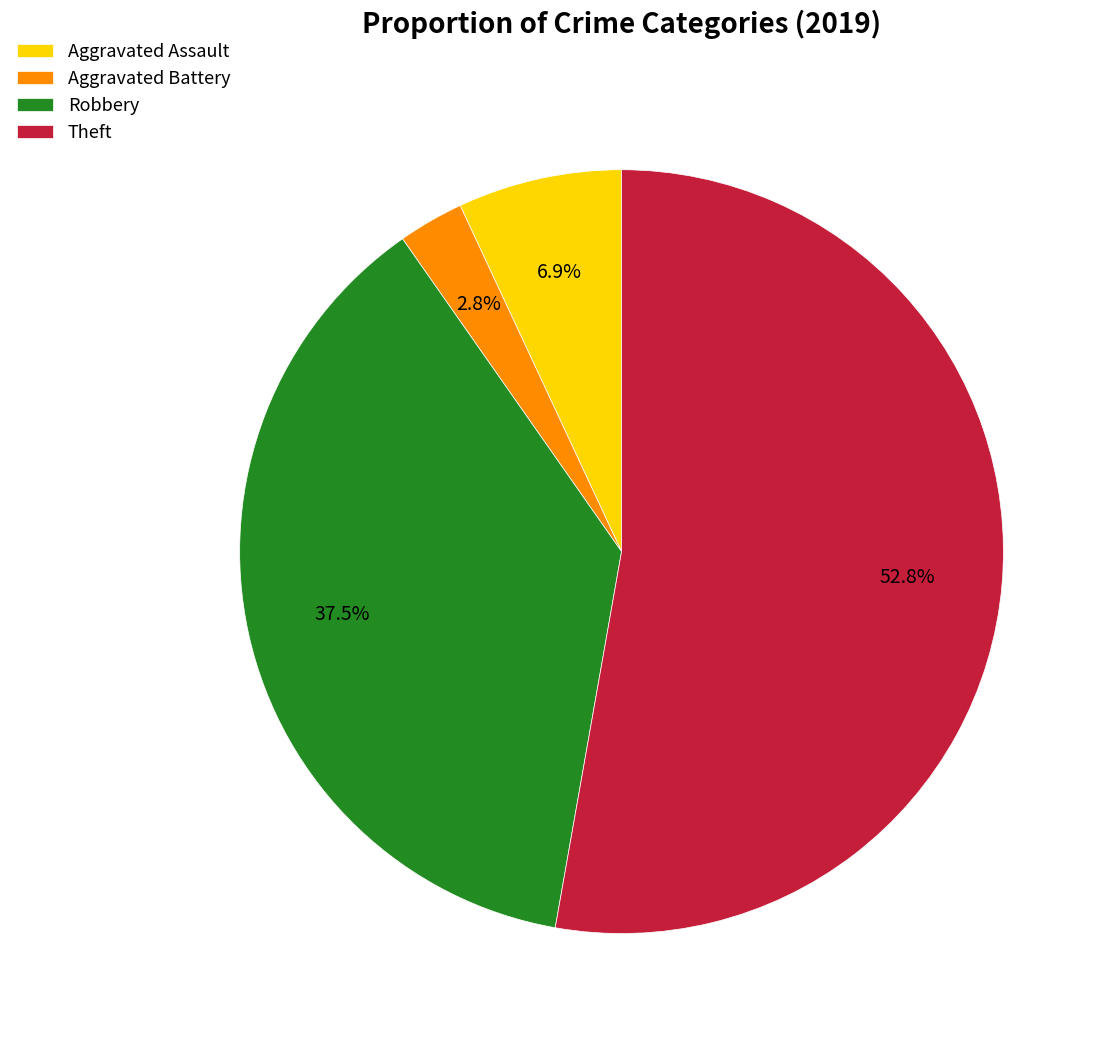

Is it true that Robbery is 51% of the pie?

False